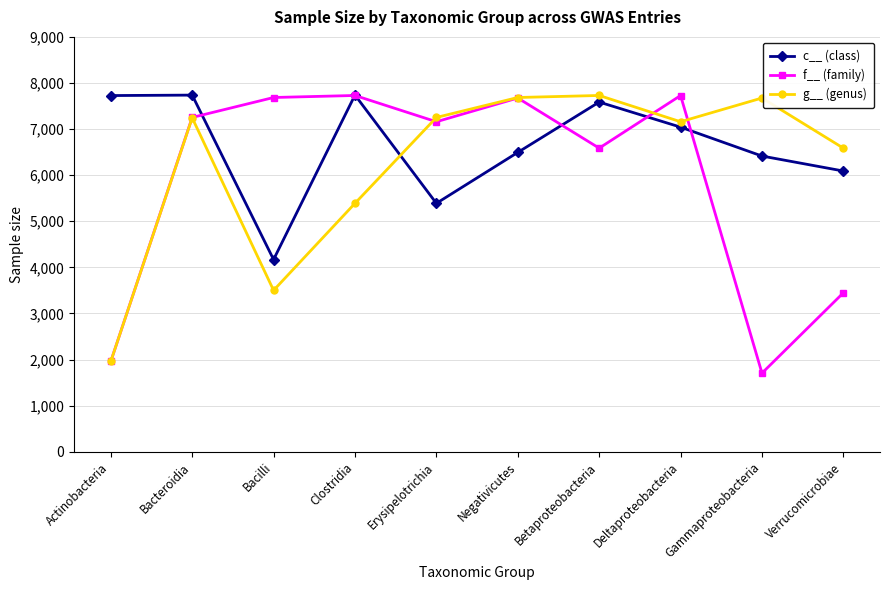

What is the label of the 10th point from the right?

Actinobacteria